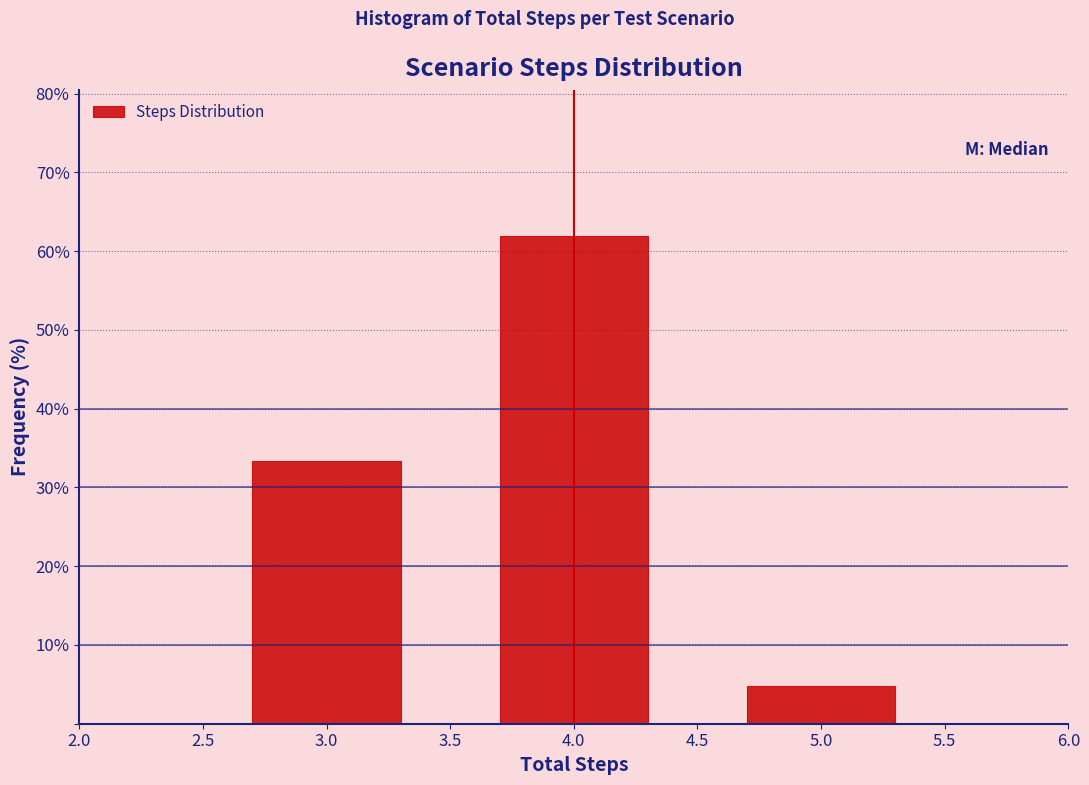

Which range on the x-axis has the tallest bar?

3.5 to 4.5